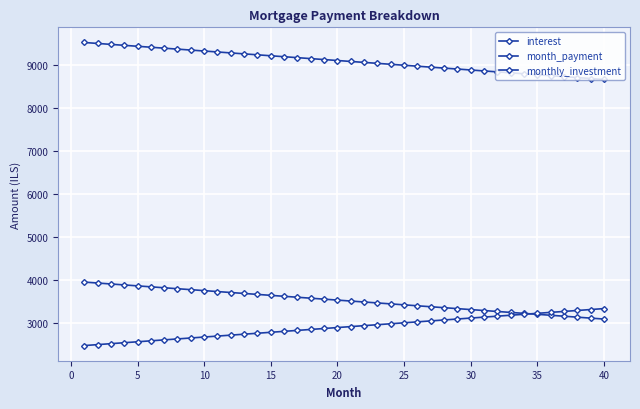

Is this an area chart (filled region under the line)?

No